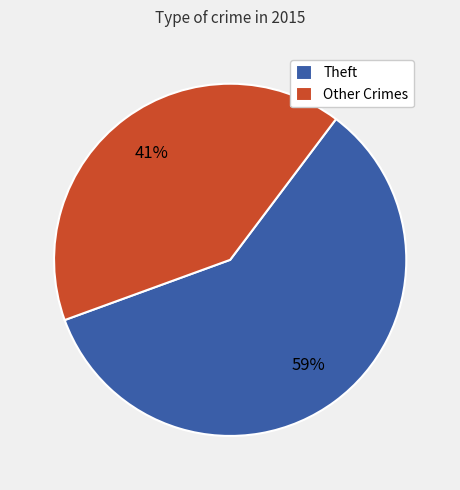

To the nearest percent, what percentage of the pie is Other Crimes?

41%